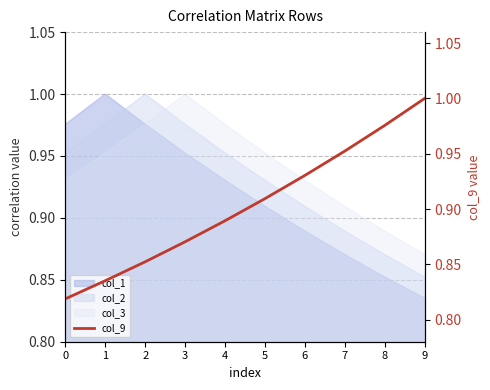

What is the greatest value displayed?

1.0